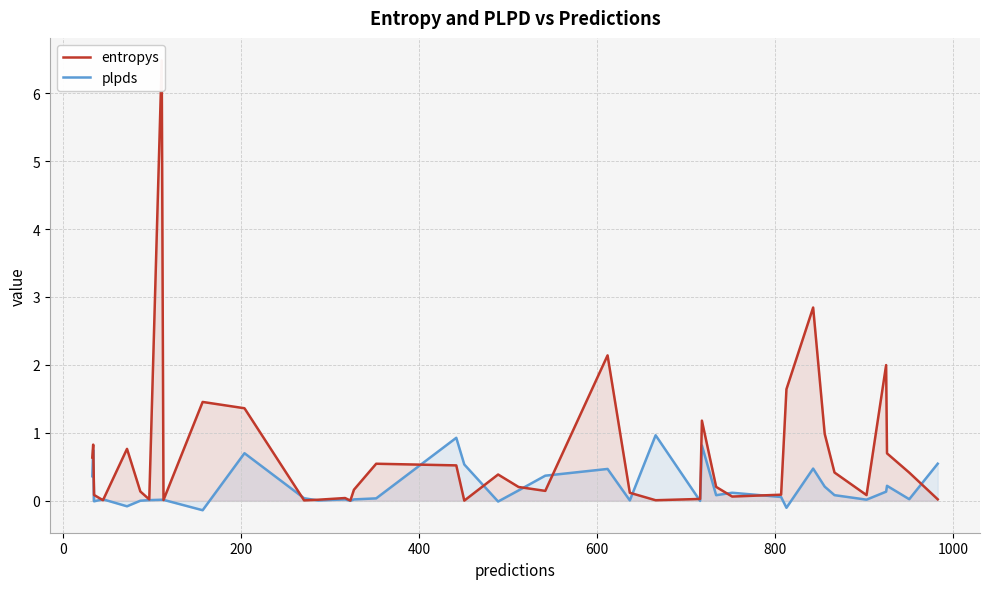

What is the greatest value displayed?

6.5